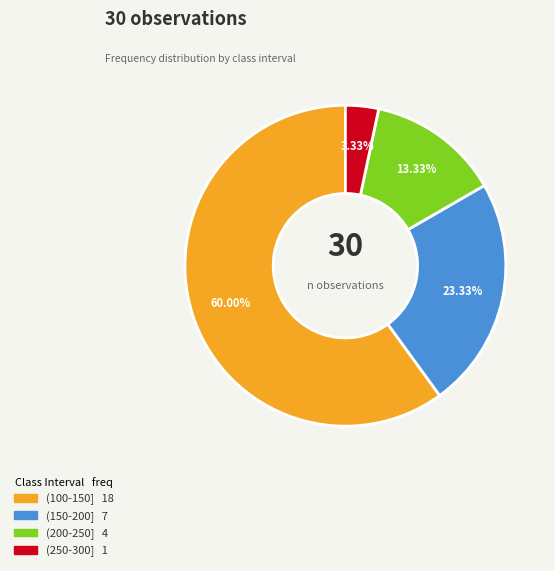

Is it true that (150-200] is 23% of the pie?

True